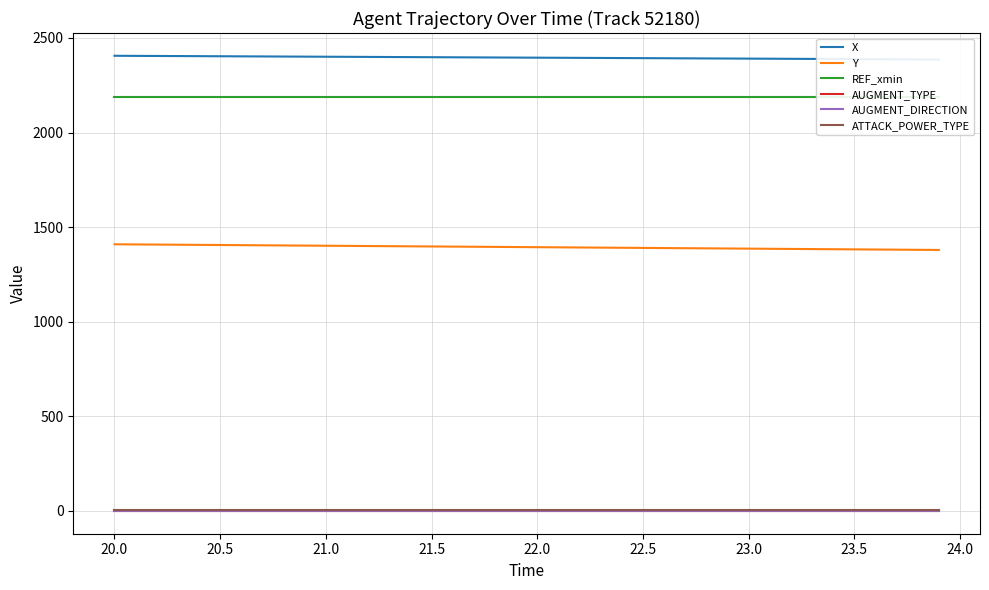

Is it true that Y equals 1899.7 at 28?

False